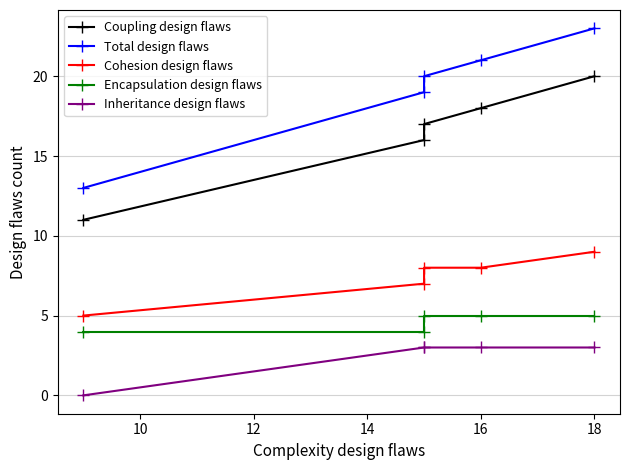

The Total design flaws series shows 27 at 10. True or false?

False